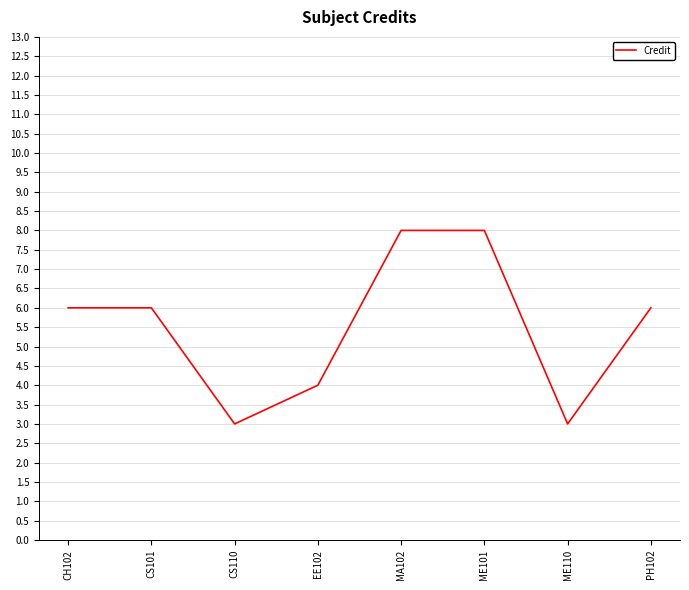

What position from the left is CS101?

2